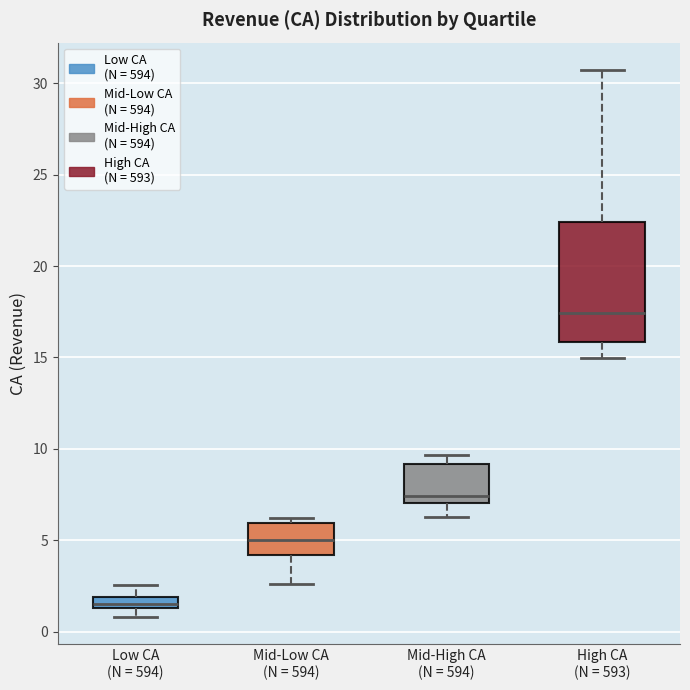

Which box's median line is the lowest?

Low CA (N = 594)